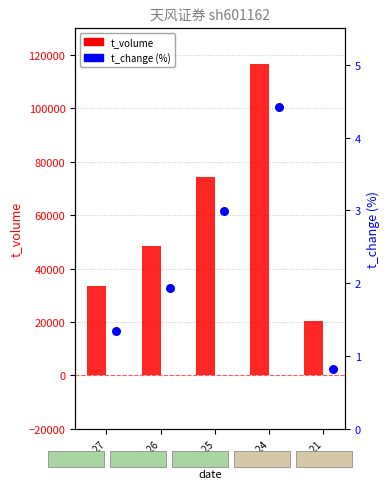

Which series has the widest spread of Y values?

t_volume